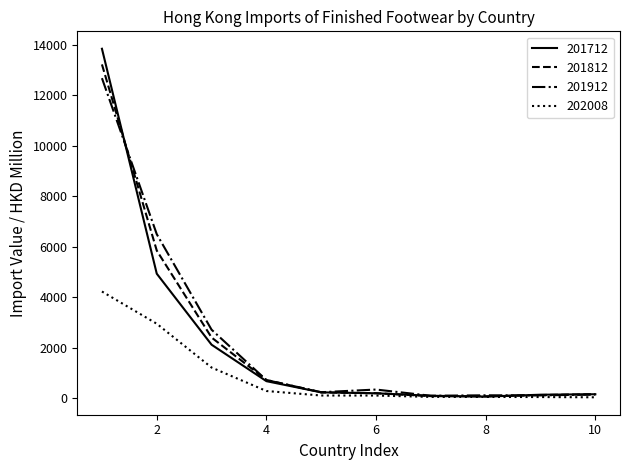

What is the greatest value displayed?

13839.2